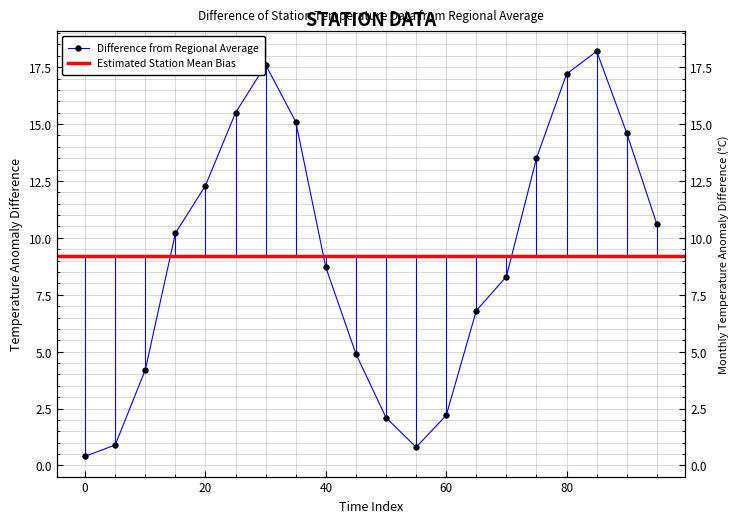

Count the number of categories in the chart.

20